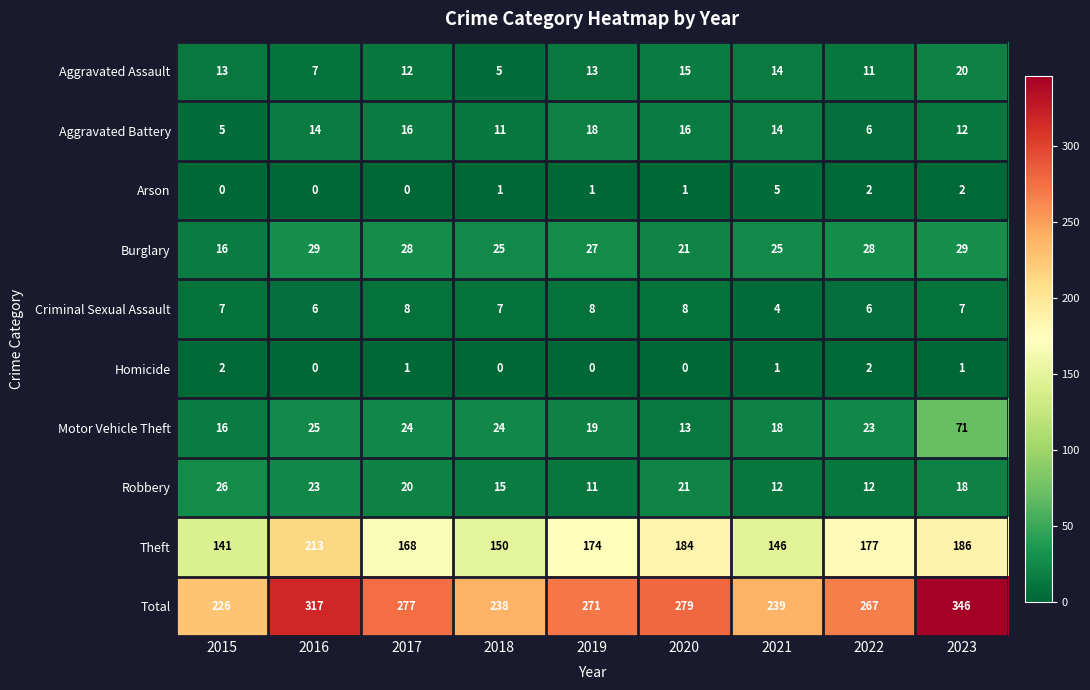

What is the total value across all series at 2017?

554